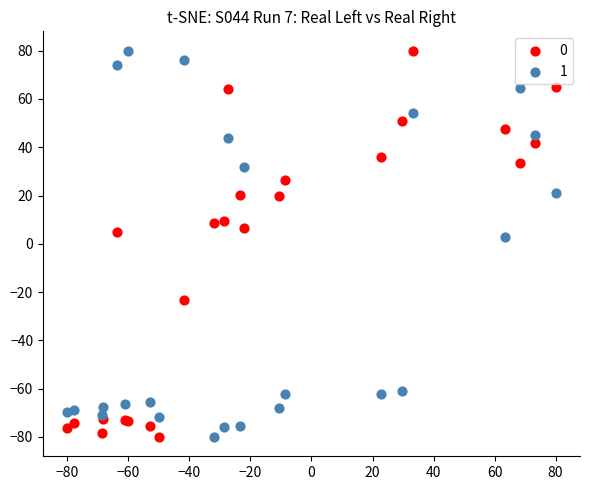

In the 0 series, what Y value is closest to 0?

5.0